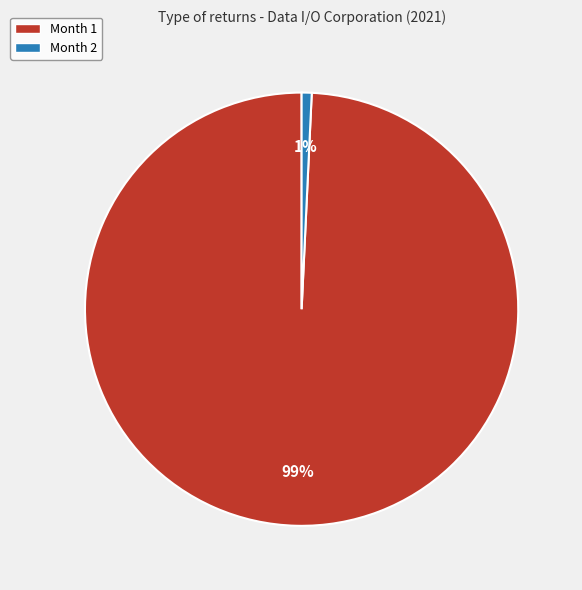

Is the sum of Month 1 and Month 2 greater than half?

Yes